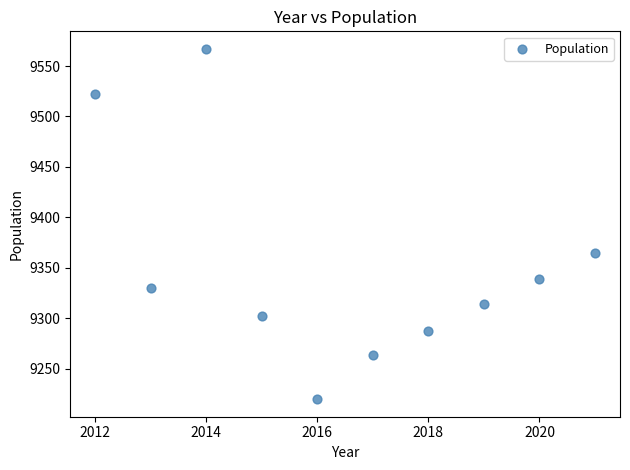

What Y value in the scatter plot is closest to 9393?

9365